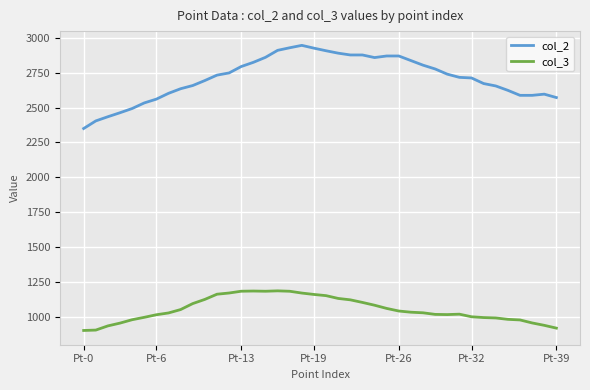

Which series has the widest spread of values?

col_2